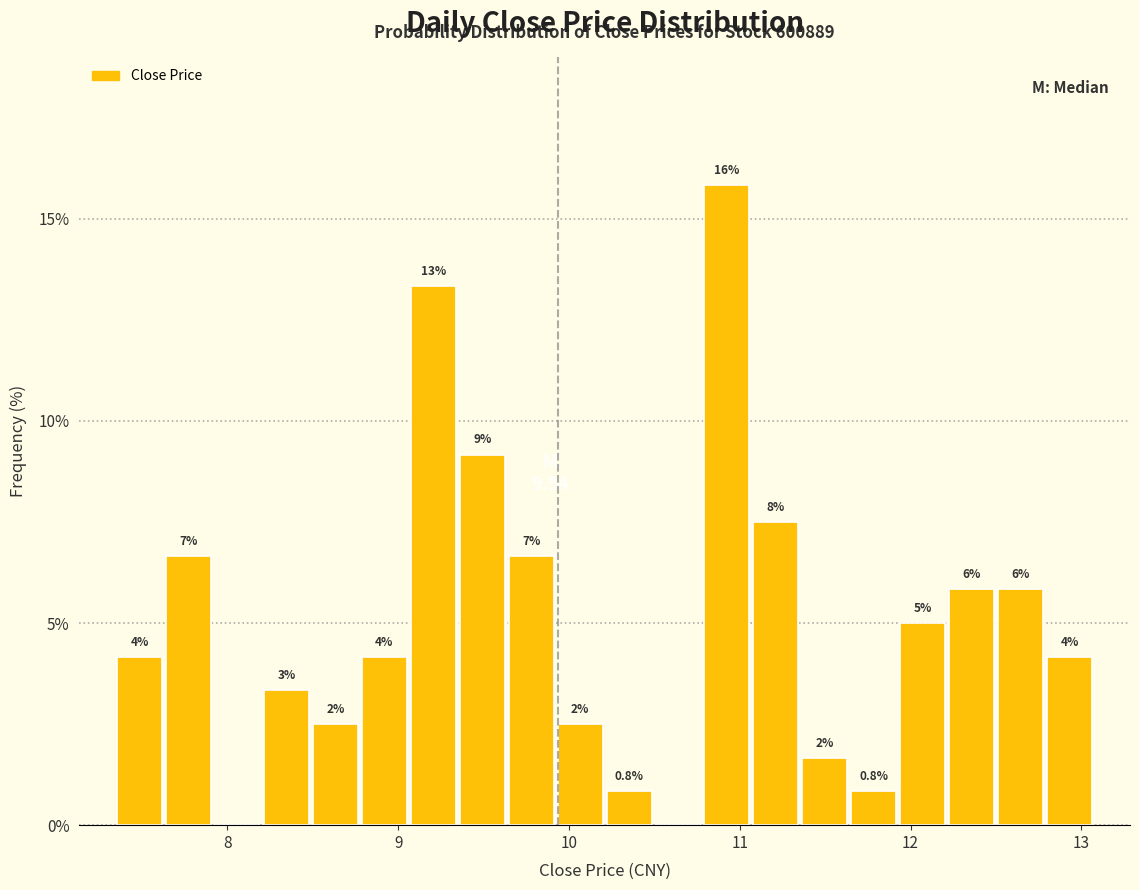

Around what value on the x-axis is the tallest bar? Give the approximate position of its centre, as read against the axis.

10.9